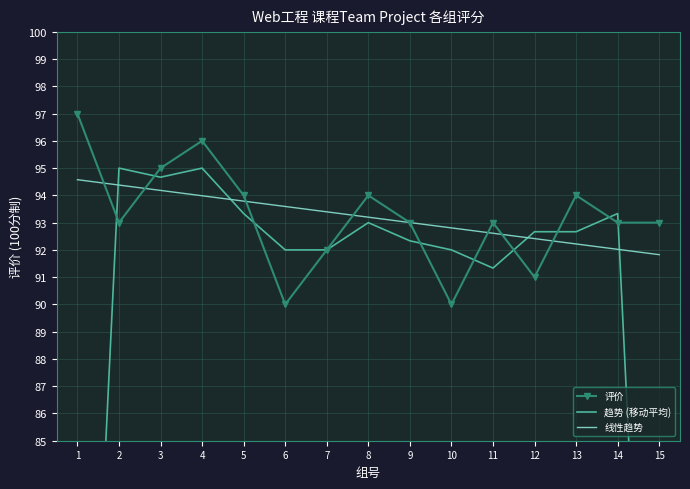

What is the total value across all series at 10?

274.8